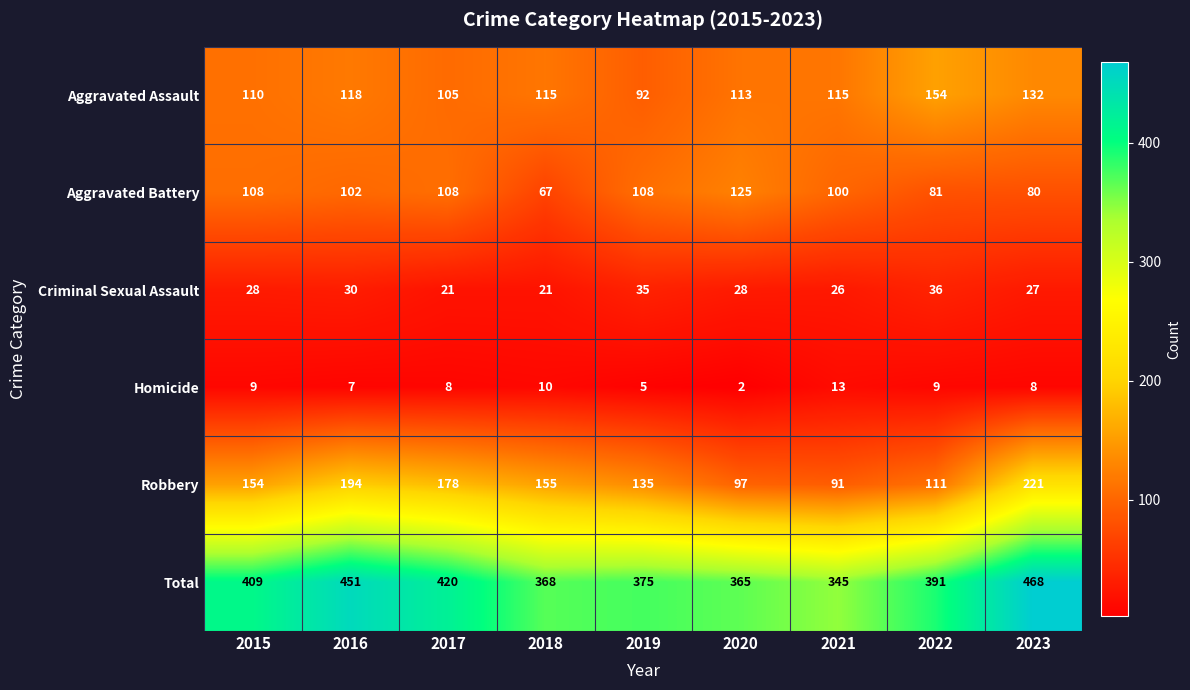

Rank the series at 2019 from lowest to highest value.

Homicide, Criminal Sexual Assault, Aggravated Assault, Aggravated Battery, Robbery, Total